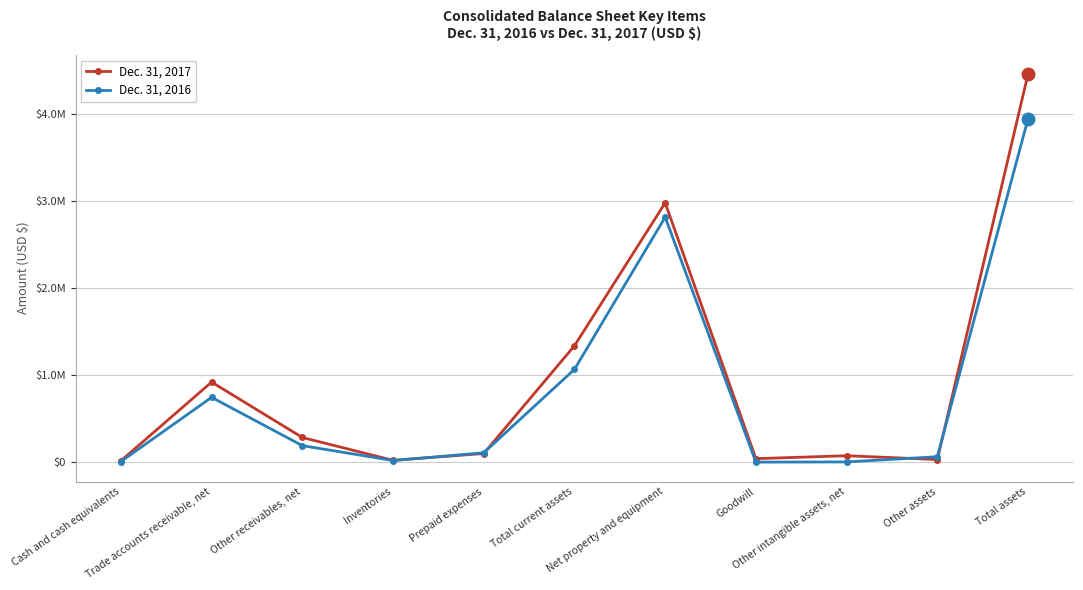

What is the maximum value for Dec. 31, 2017?

4465349